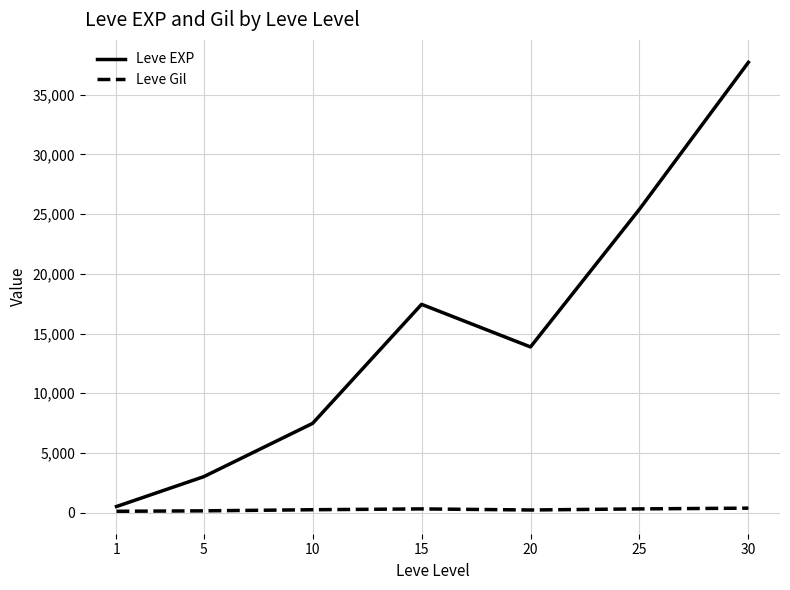

How many values in the Leve EXP series are below 13876?

3